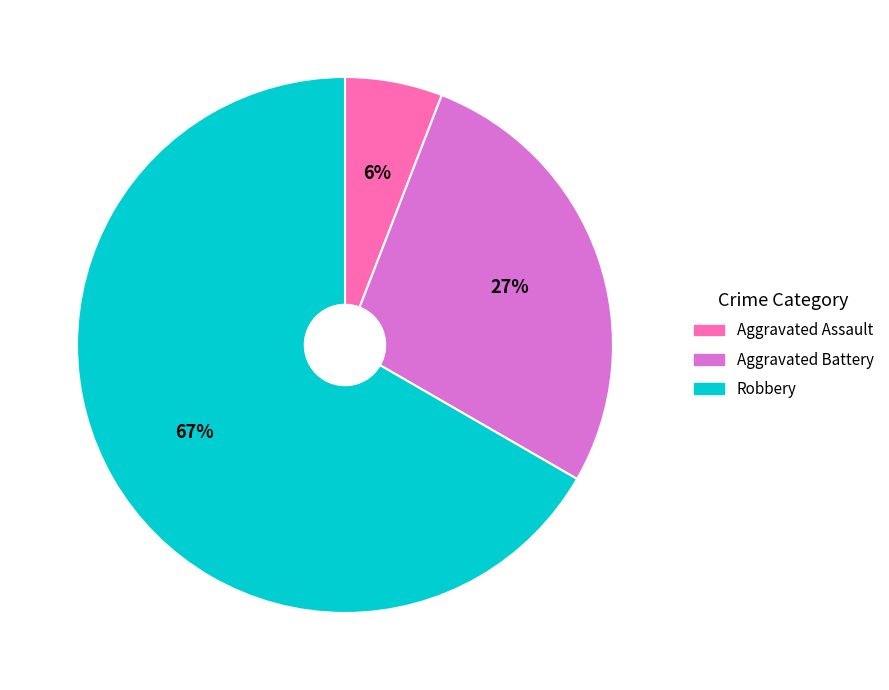

Is there a majority slice in this chart?

Yes